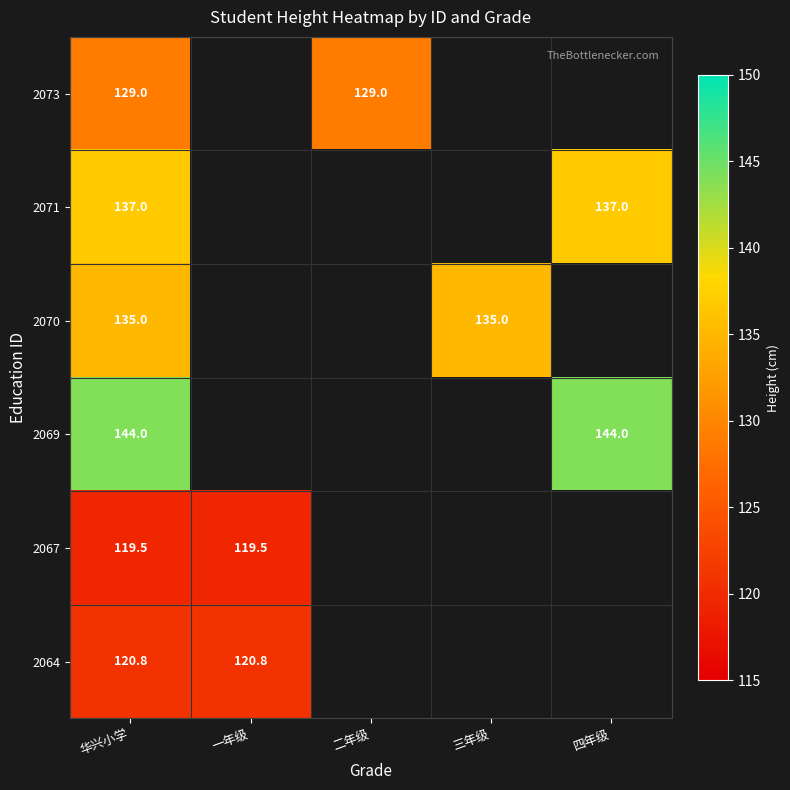

The value of 2064 at 一年级 is 194.2. True or false?

False